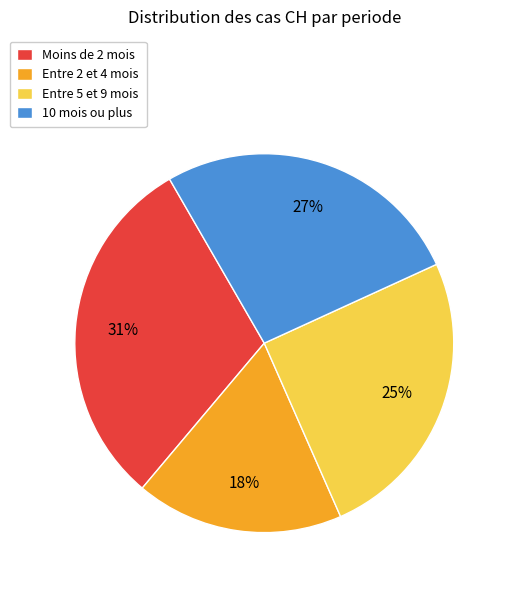

What percentage is the Moins de 2 mois slice, to the nearest percent?

31%